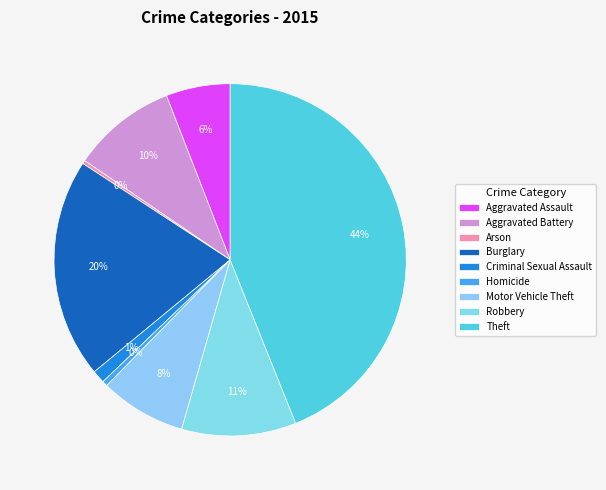

How many segments does this pie chart have?

9